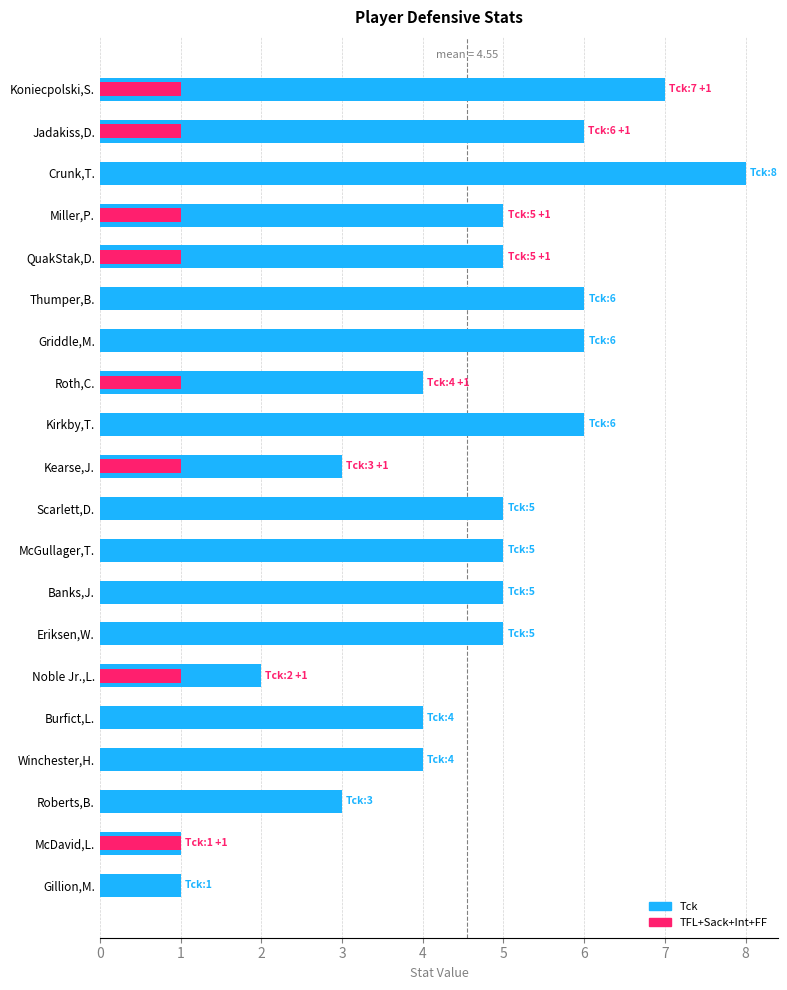

Does the chart contain any negative values?

No